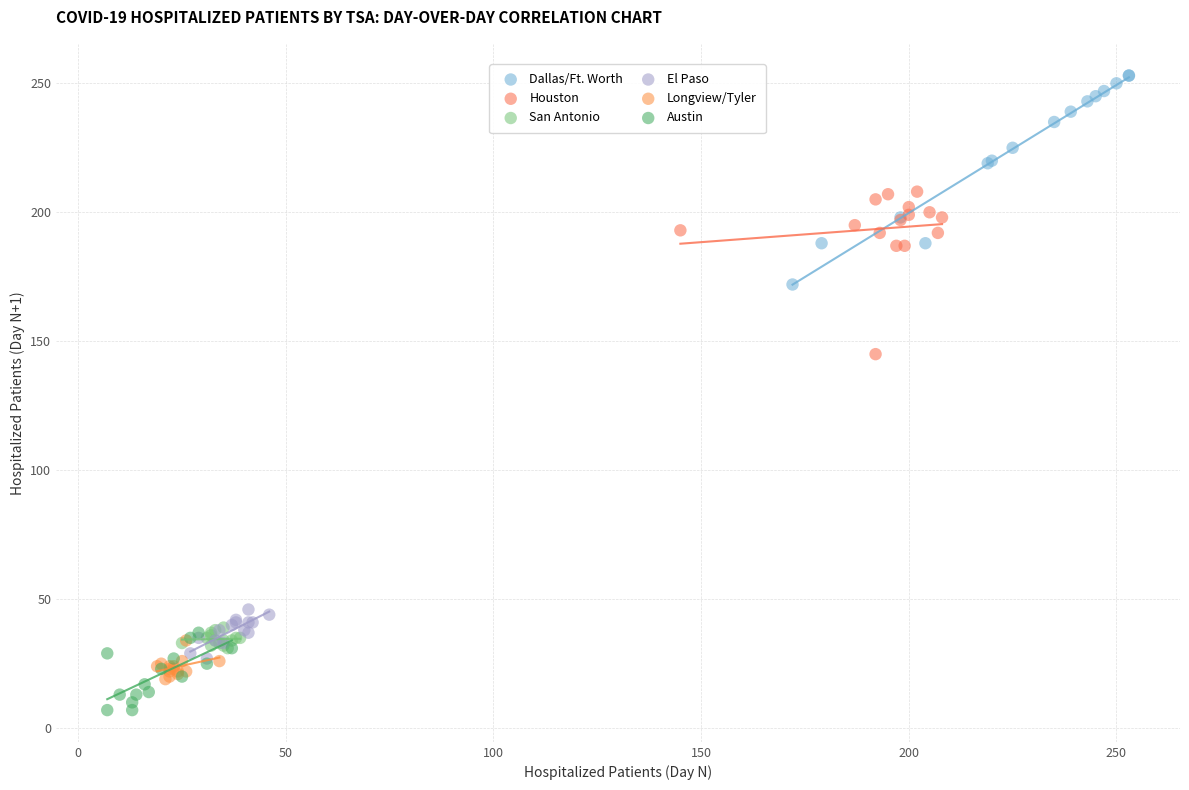

Which series reaches the maximum Y coordinate?

Dallas/Ft. Worth